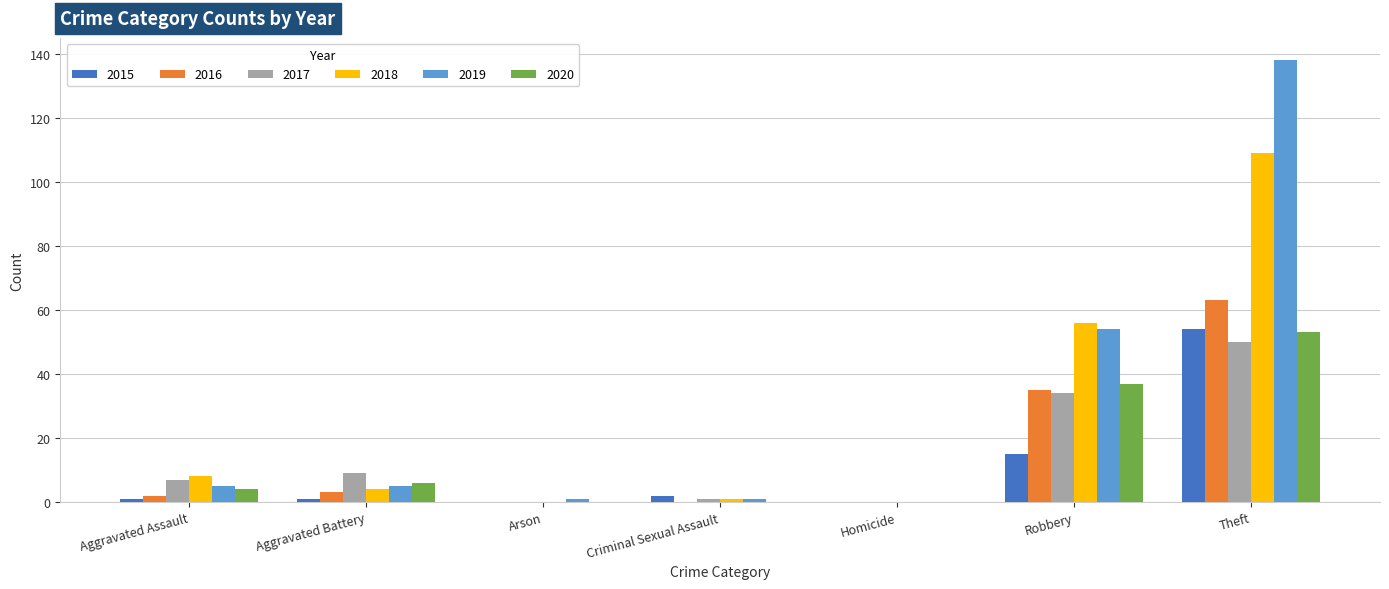

How many groups of bars are there?

7